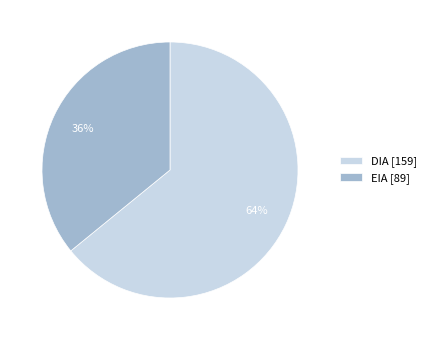

What is the ratio of the value at DIA to the value at EIA?

1.8